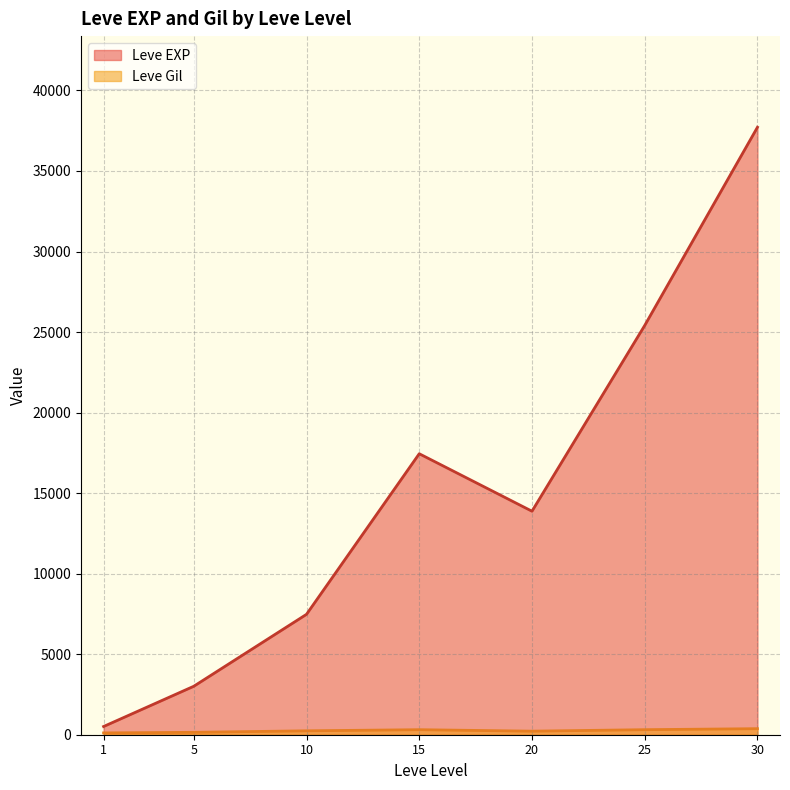

At which category does the chart reach its peak across all series?

30